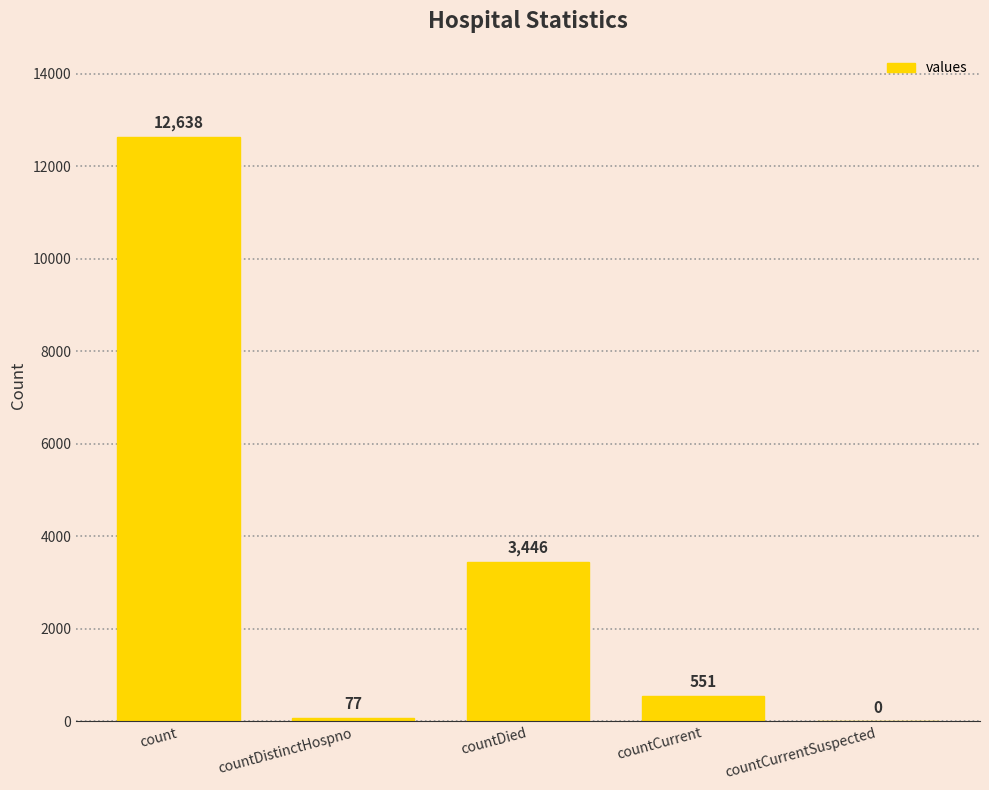

At which label is the value closest to 6319?

countDied